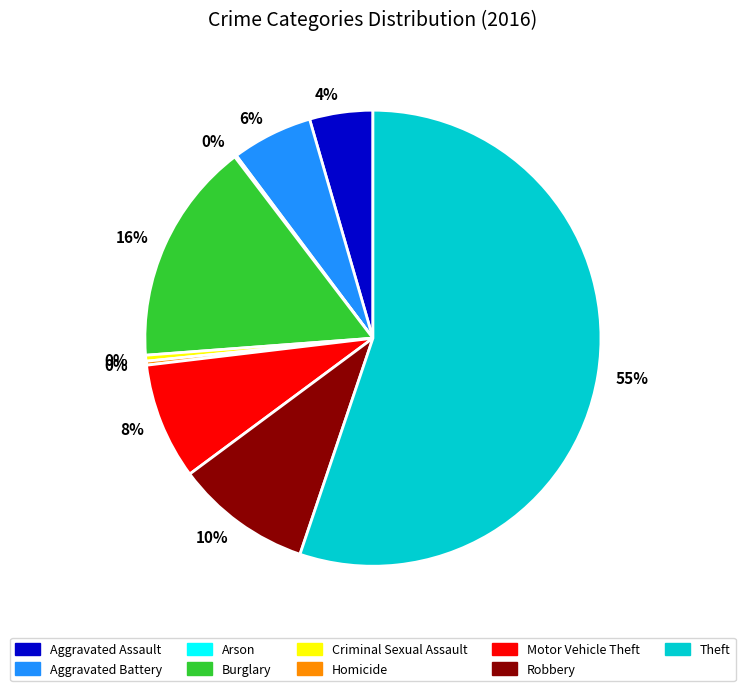

To the nearest percent, what is the average slice percentage?

11%